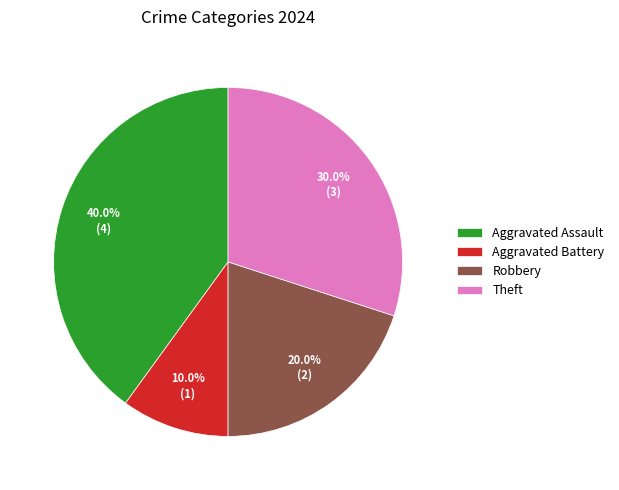

How many segments does this pie chart have?

4